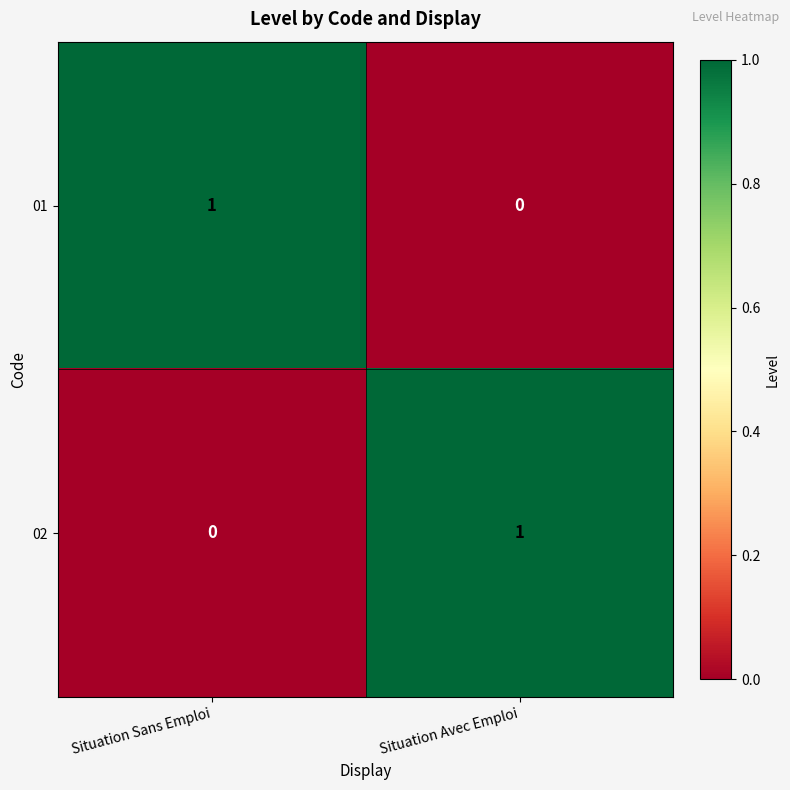

At which label does 01 reach its minimum?

Situation Avec Emploi